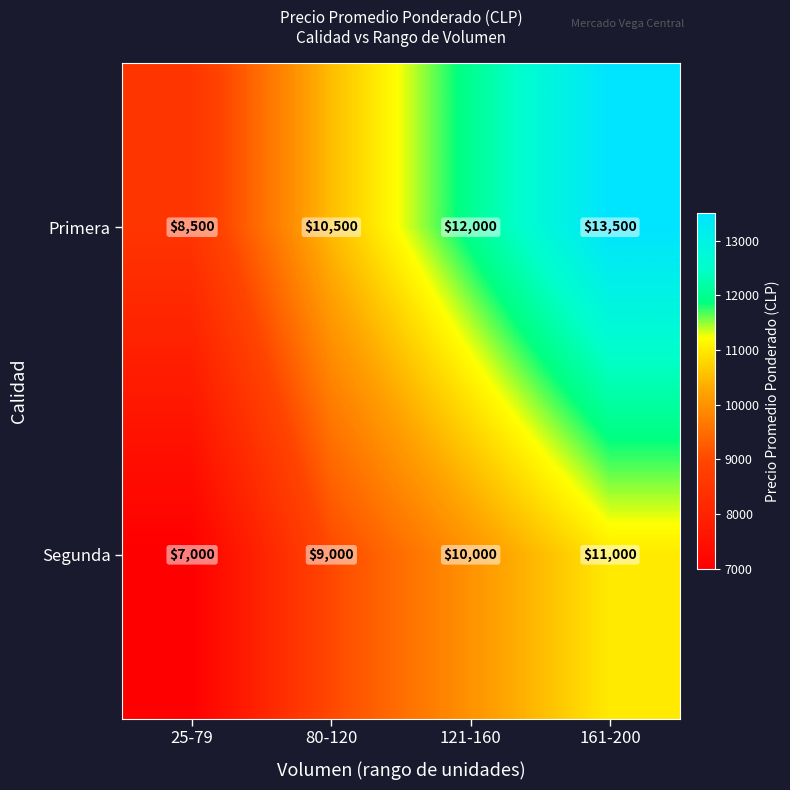

At which category does the chart reach its minimum across all series?

25-79